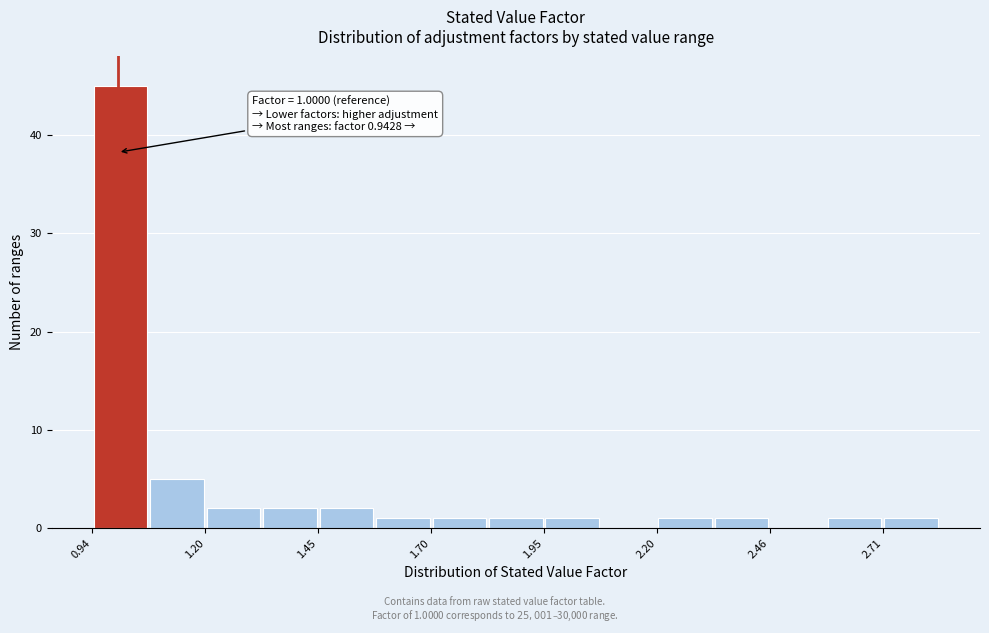

Around what value on the x-axis is the tallest bar? Give the approximate position of its centre, as read against the axis.

1.00